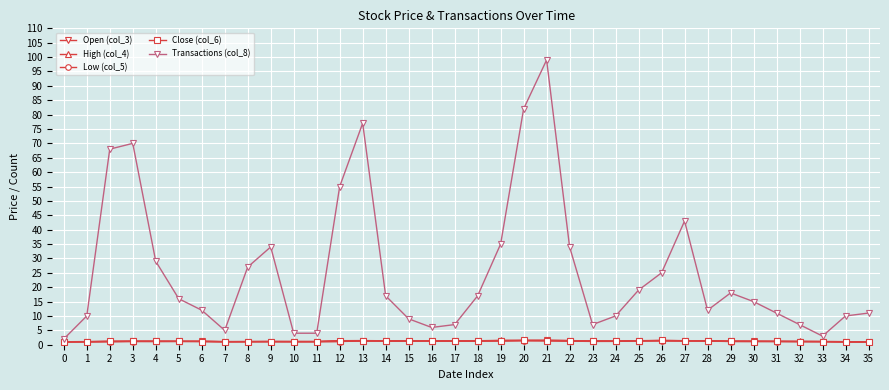

Which series has the widest spread of values?

Transactions (col_8)